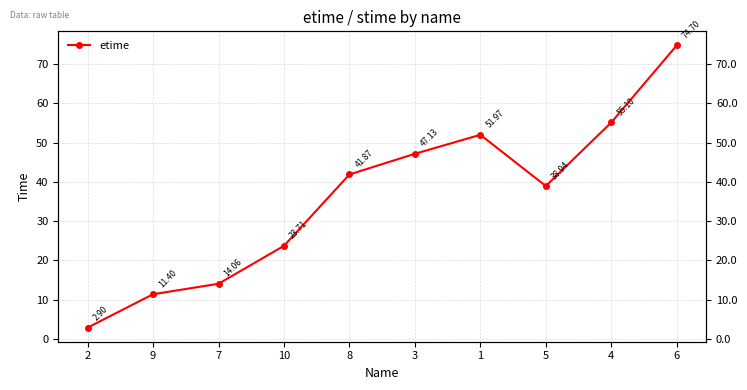

What is the sum of all values?

361.8